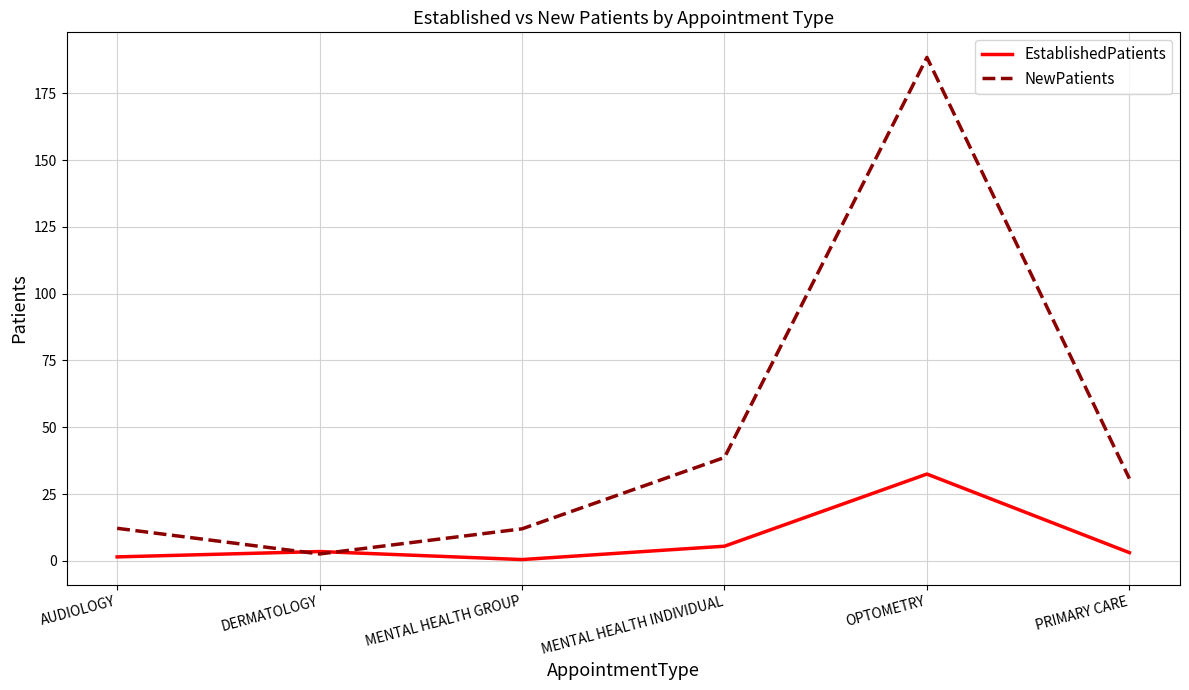

What is the average value of the EstablishedPatients series?

7.8